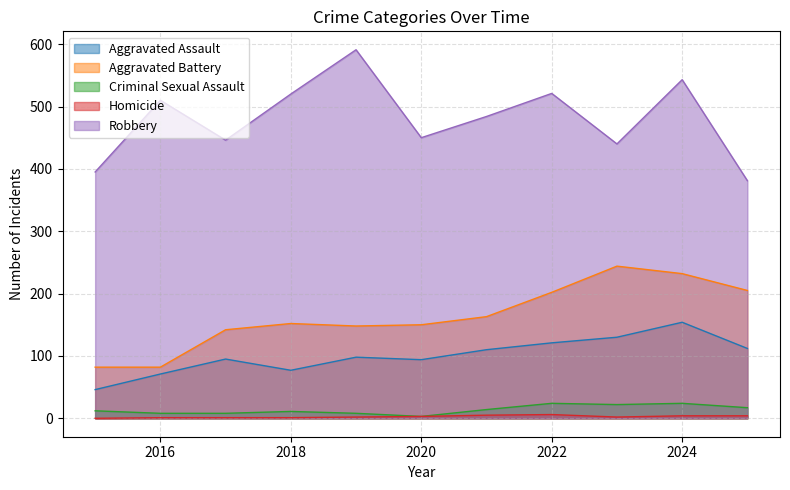

True or false: Aggravated Battery and Homicide cross at least once.

False